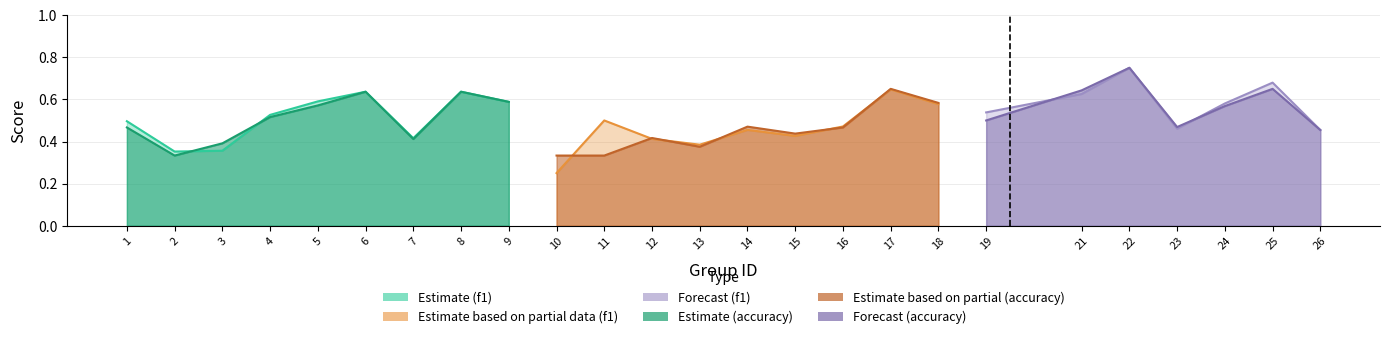

The f1 series shows 0.6 at 24. True or false?

True